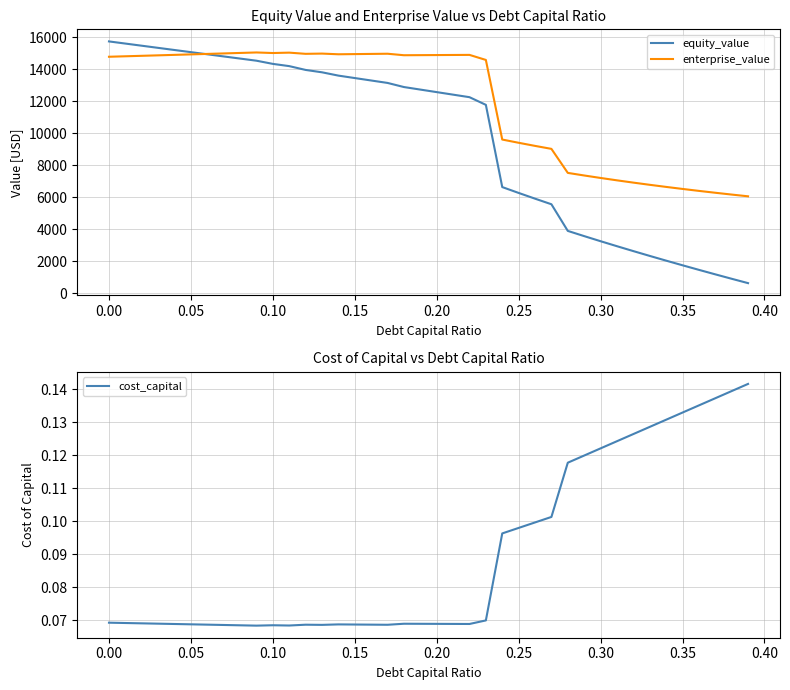

What is the minimum value for equity_value?

620.6